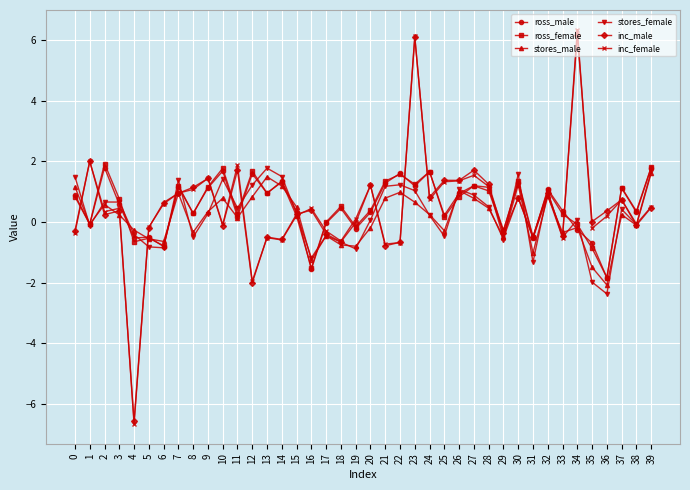

At which category is the sum across all series the highest?

23